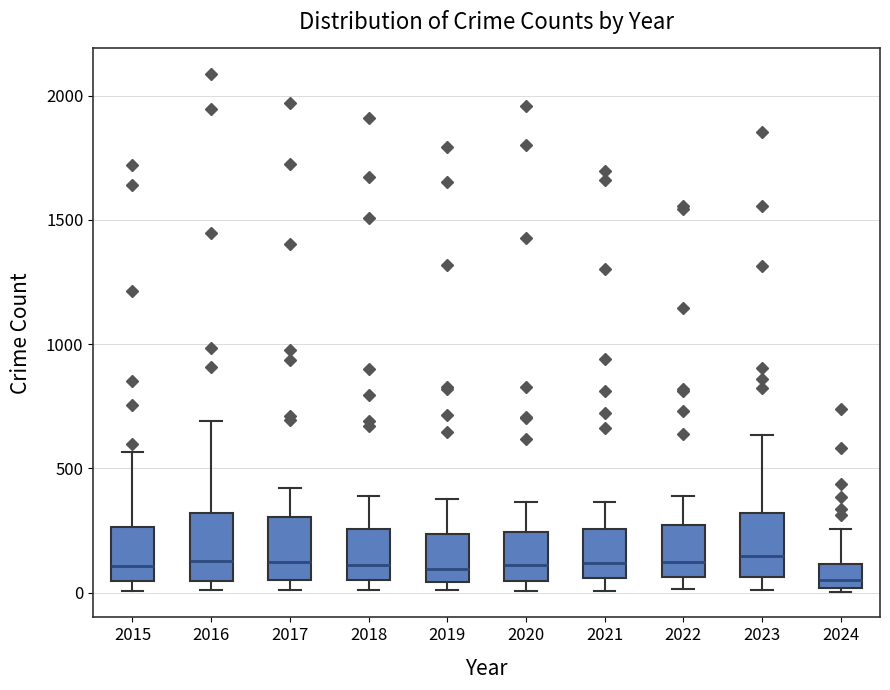

Where is the upper edge of the box at x = 2020 on the y-axis? The values are not printed on the chart, so give them approximately, as read against the axis.

250